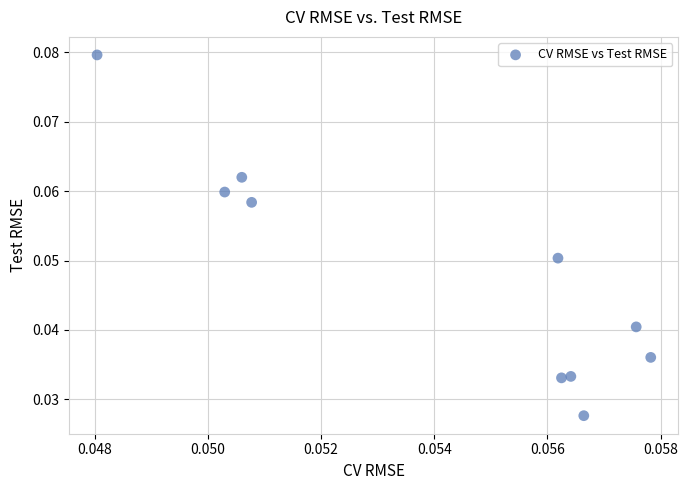

How many points are shown in the scatter plot?

10